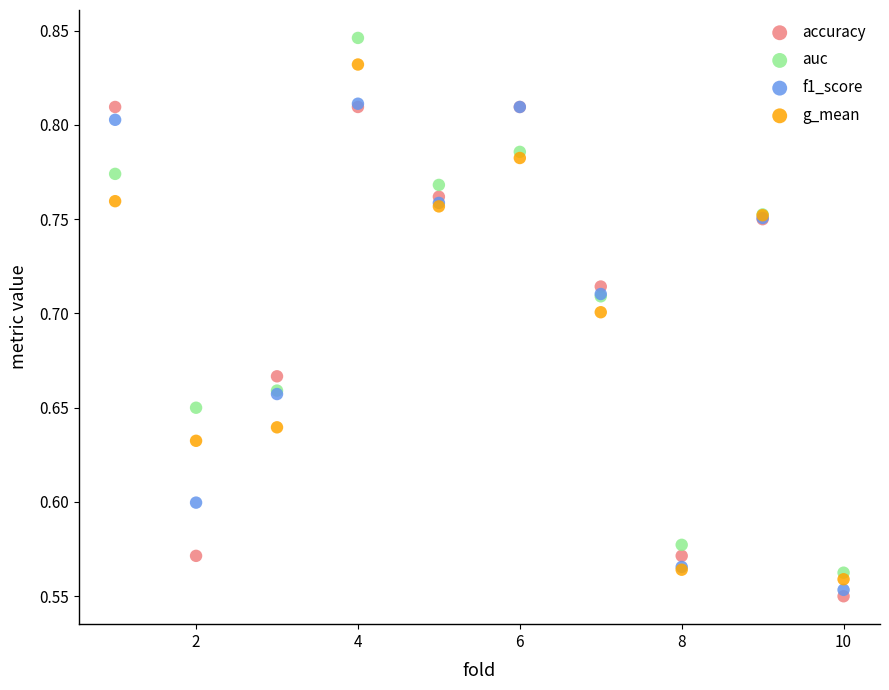

What are all the series names shown in the legend?

accuracy, auc, f1_score, g_mean